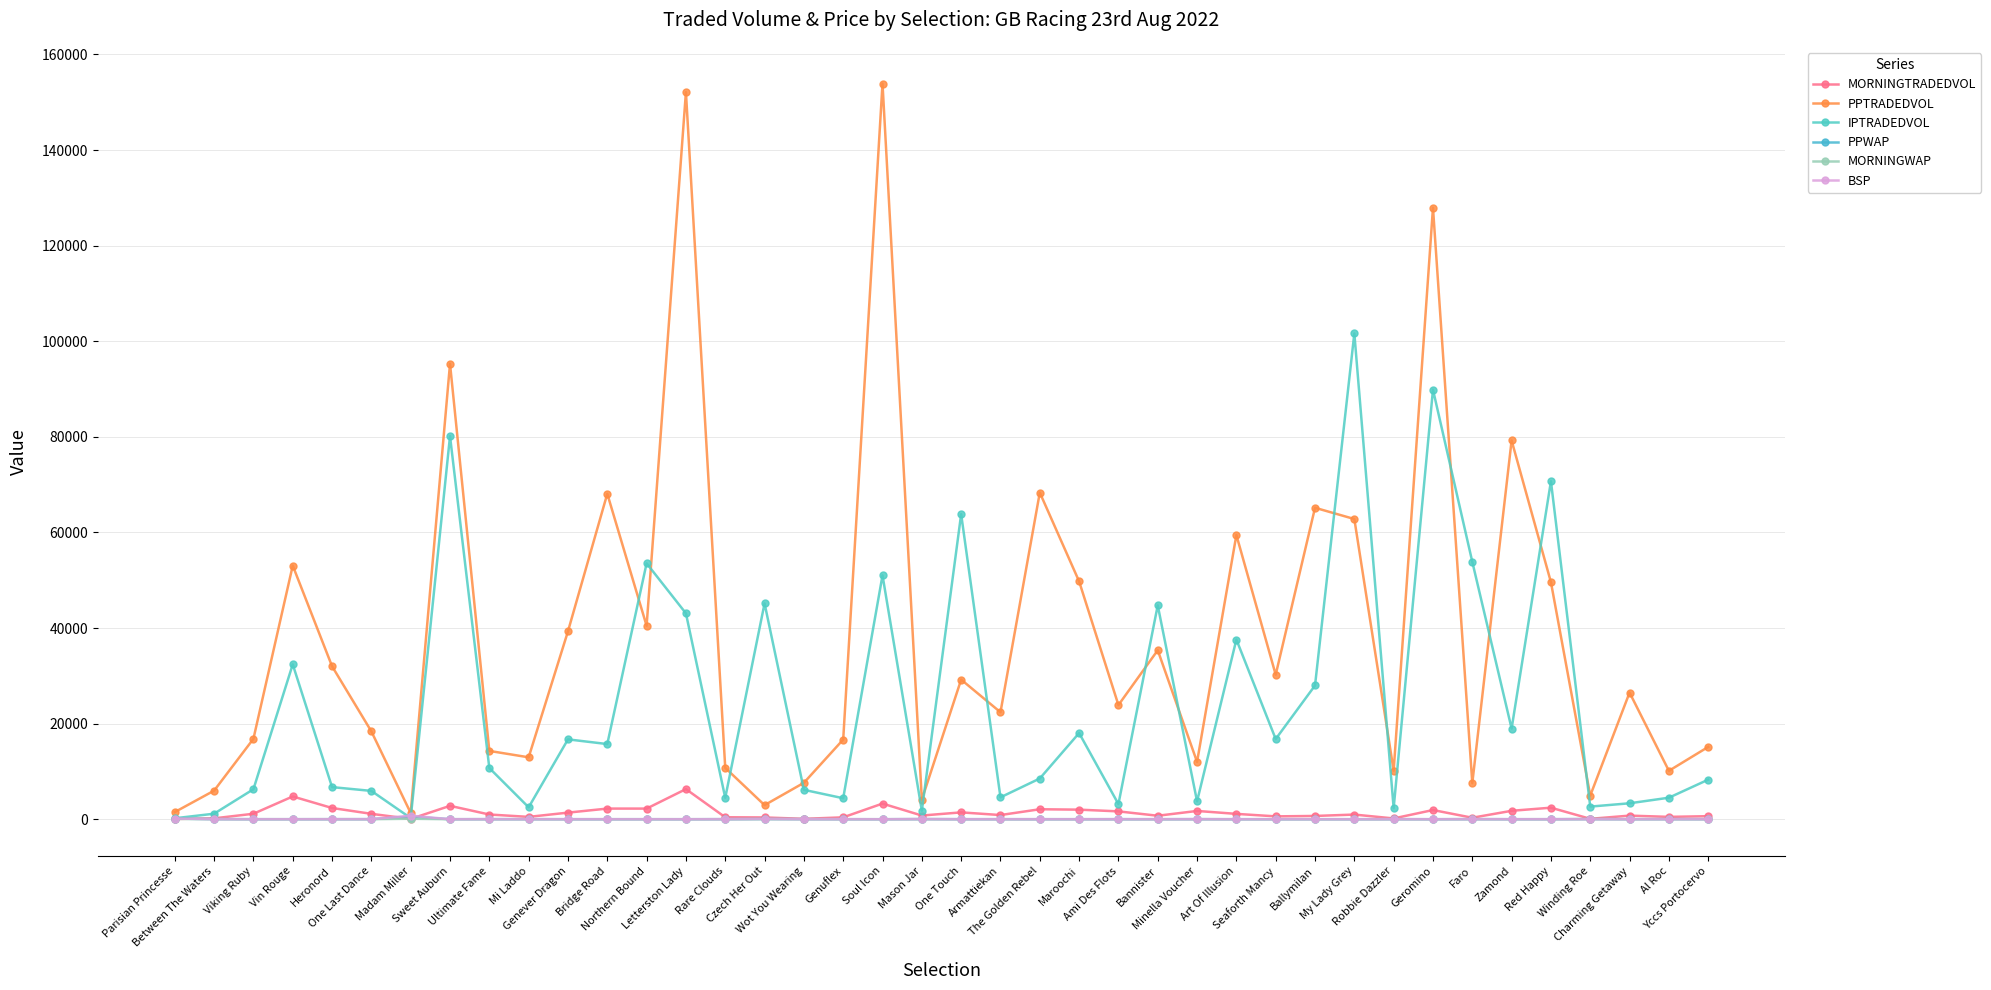

What is the highest value of the PPWAP series?

519.0